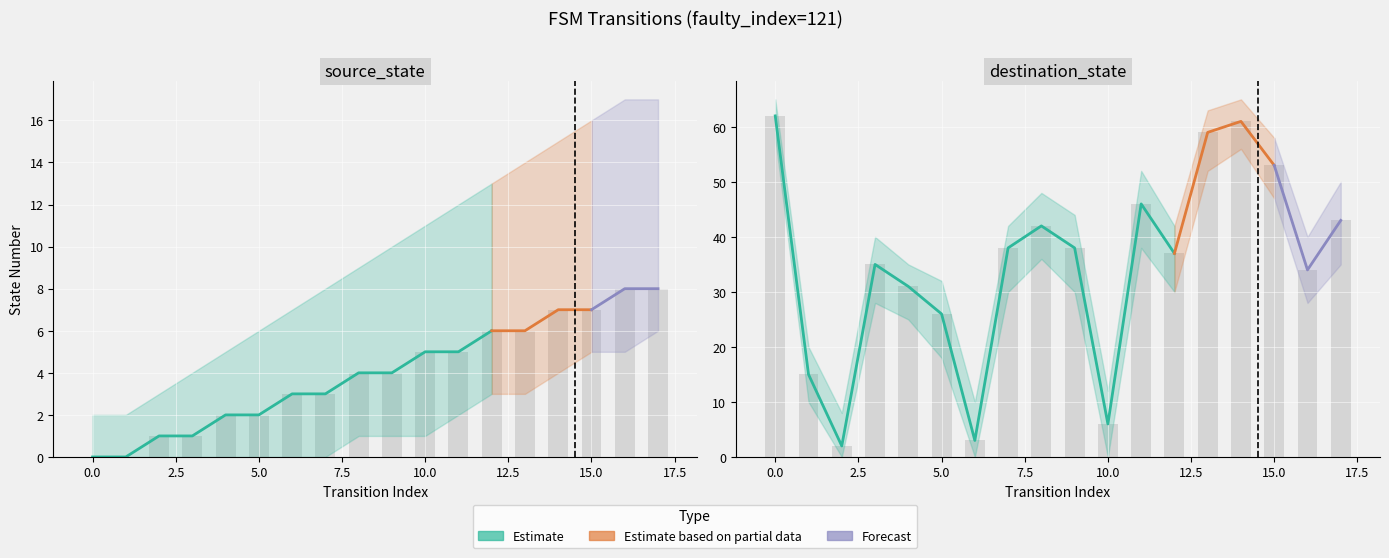

Which series has the largest total across all categories?

destination_state